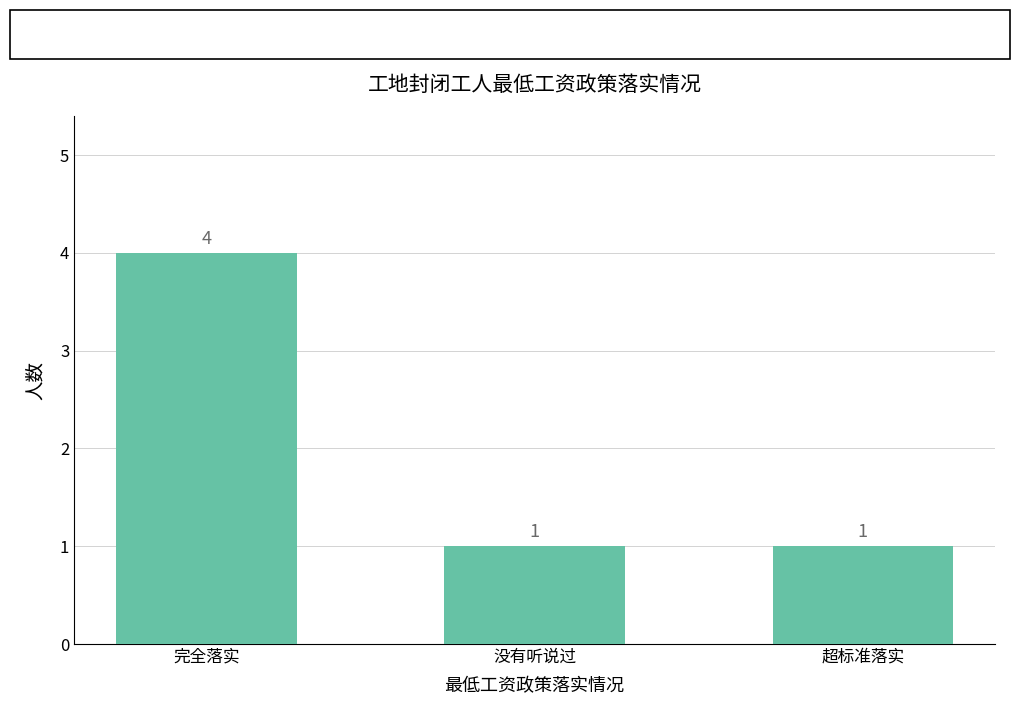

How many distinct data groups are displayed?

1